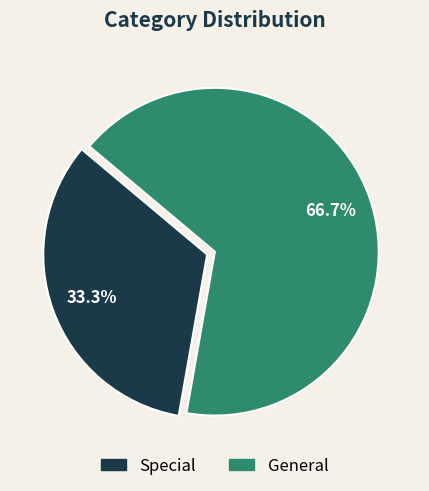

Which category accounts for the majority?

General